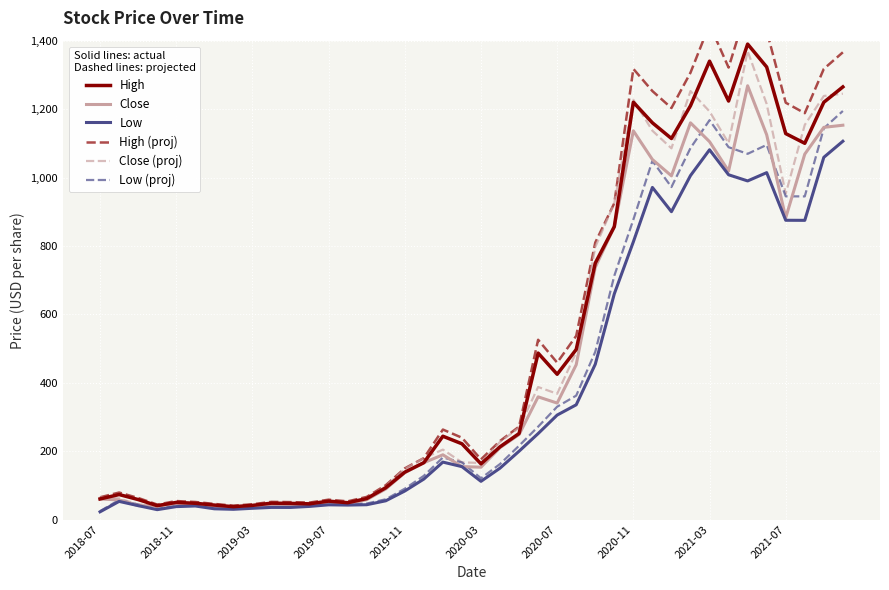

How many lines are shown in the chart?

6